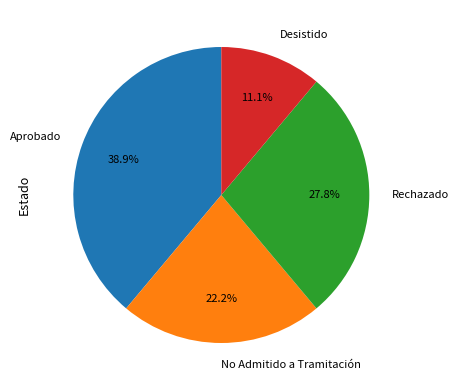

Is there a majority slice in this chart?

No